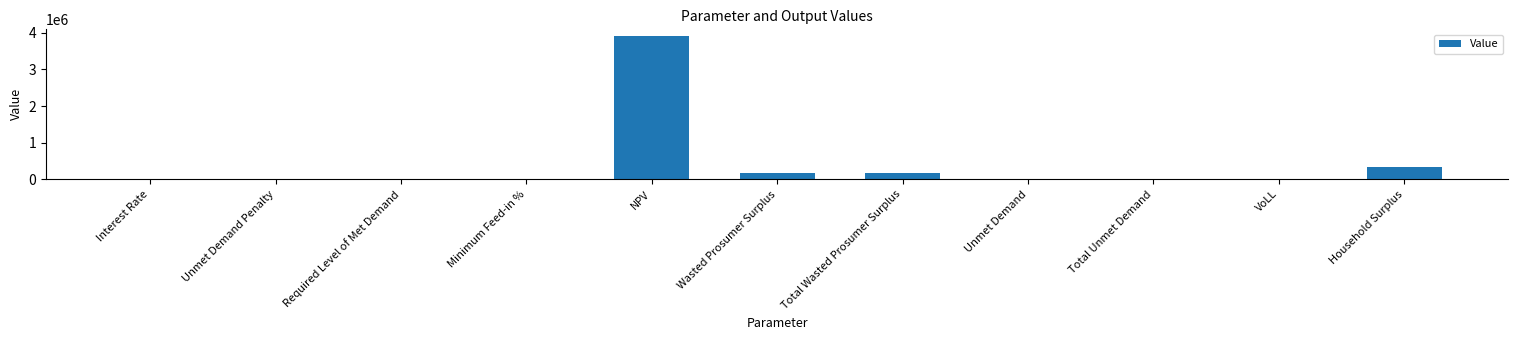

The chart shows a value of -2406719.7 at Required Level of Met Demand. True or false?

False